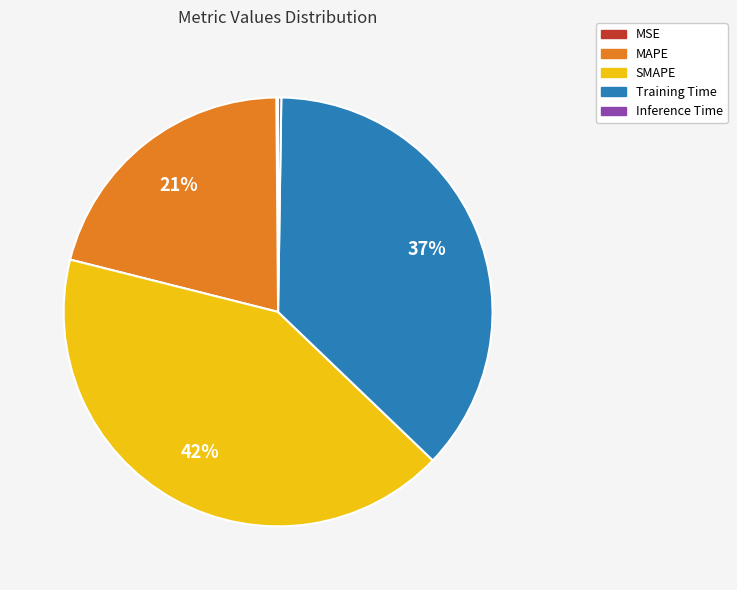

Which has a higher value, MAPE or SMAPE?

SMAPE